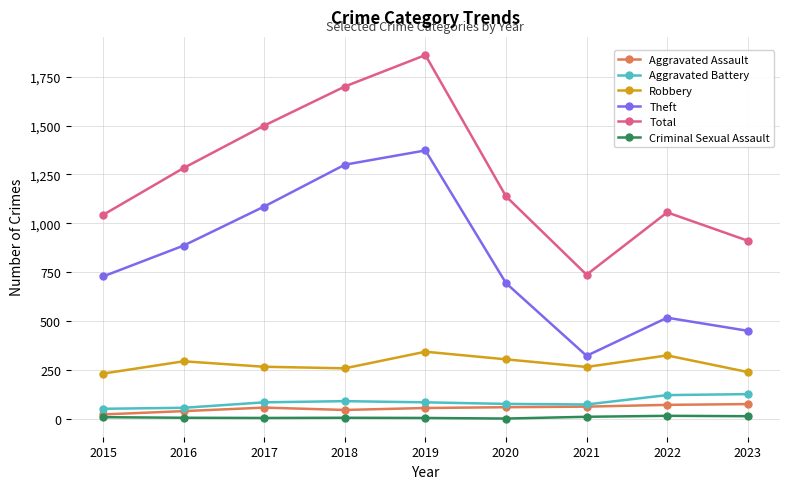

The Aggravated Battery series shows 48 at 2023. True or false?

False